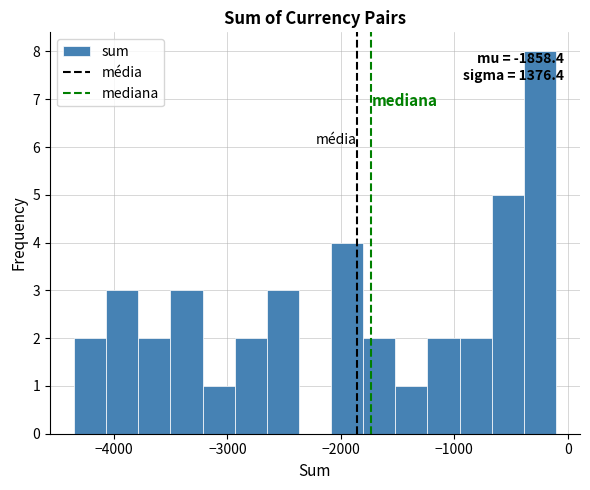

Read against the x-axis, roughly where is the centre of the tallest bar?

-200